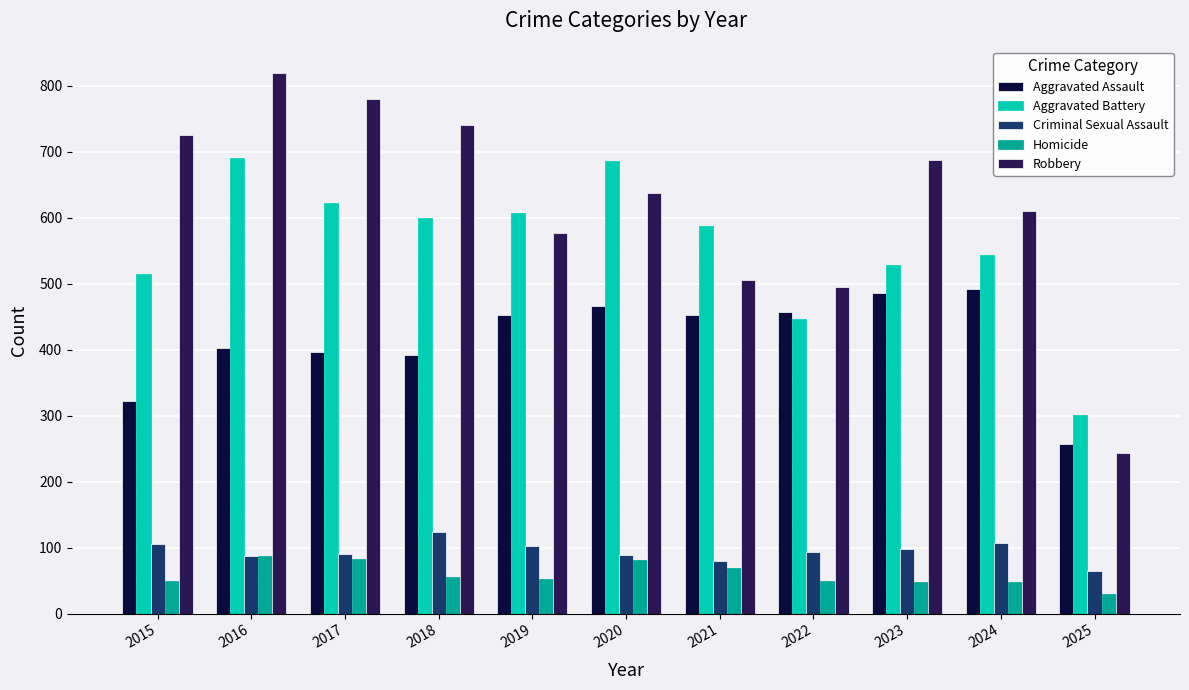

Is the value of Criminal Sexual Assault at 2017 greater than the value of Aggravated Battery at 2015?

No